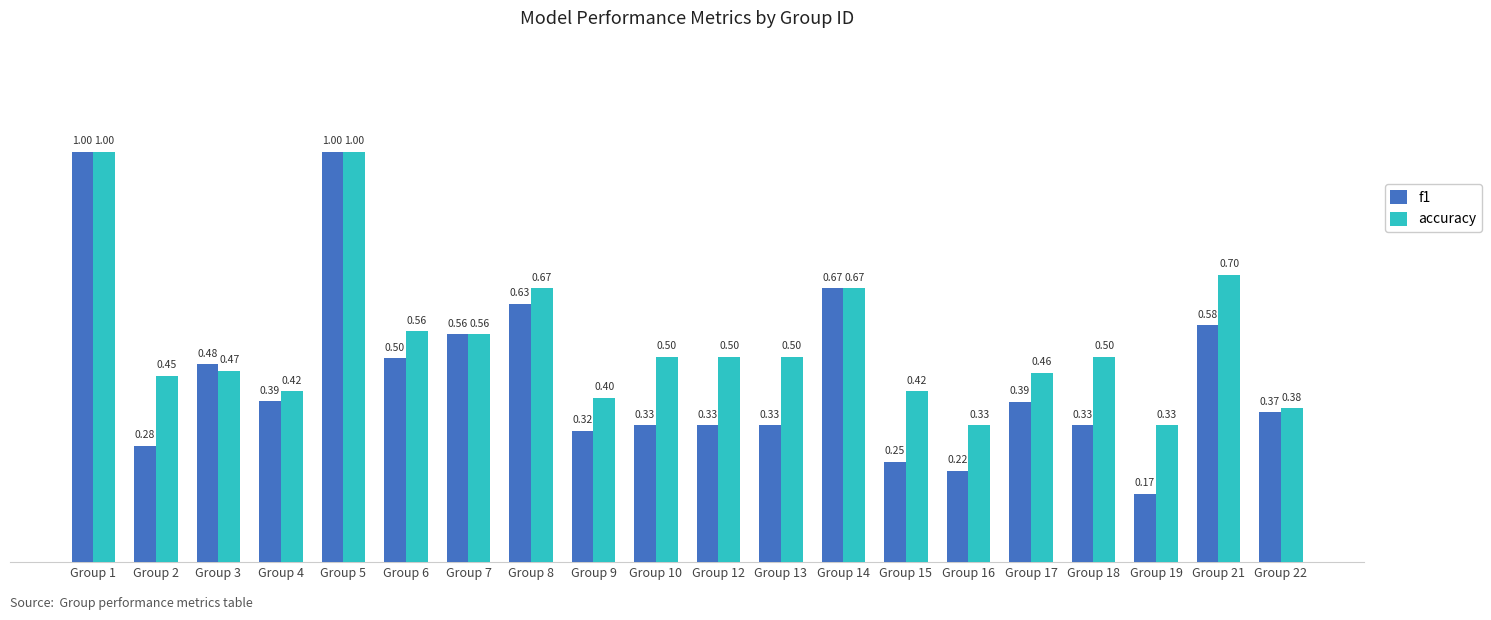

Between Group 12 and Group 22, which series saw the biggest shift?

accuracy